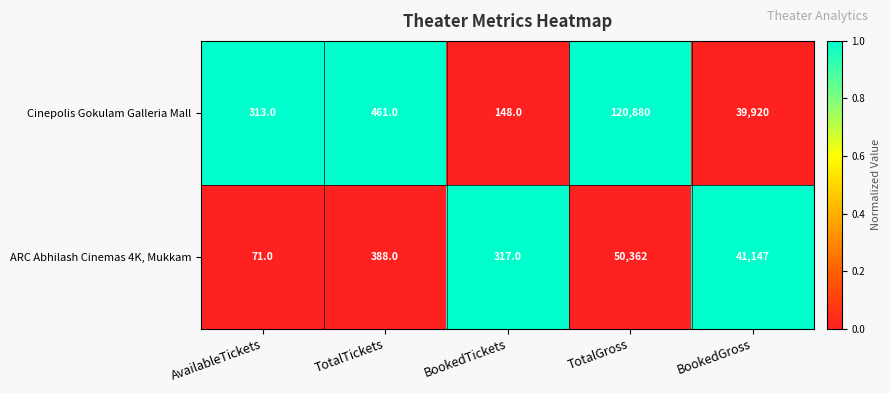

How many data points does each series have?

5